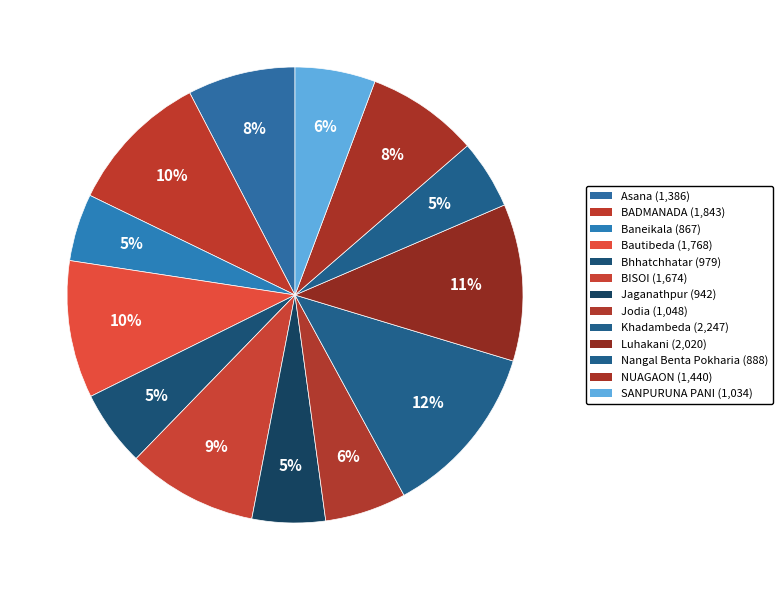

How many slices are in this pie chart?

13